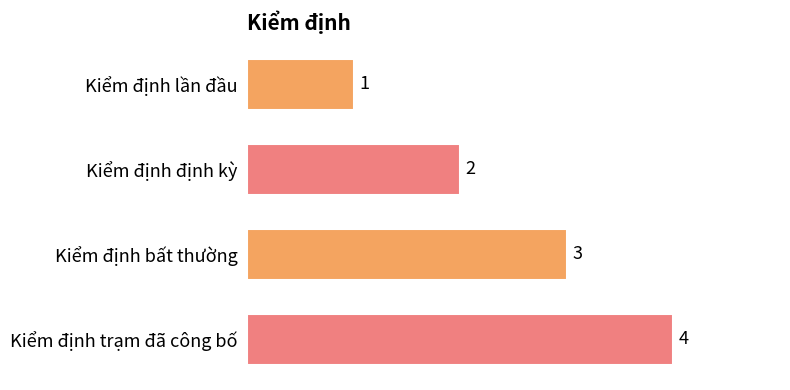

At which label is the value closest to 2?

Kiểm định định kỳ